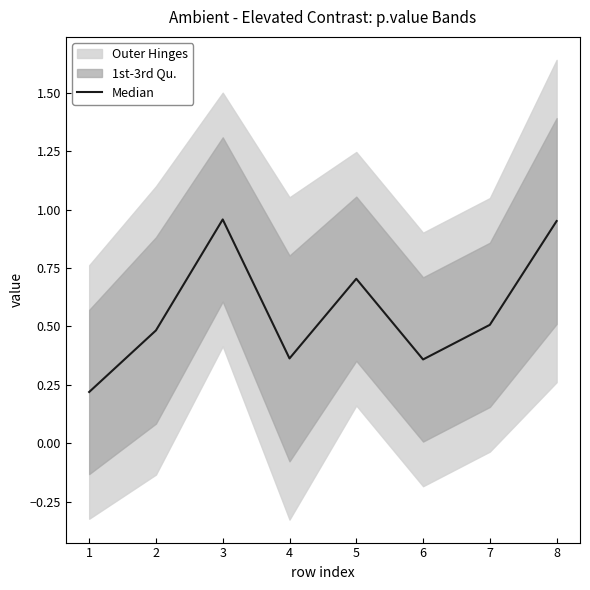

The value of Median at 7 is 0.5. True or false?

True